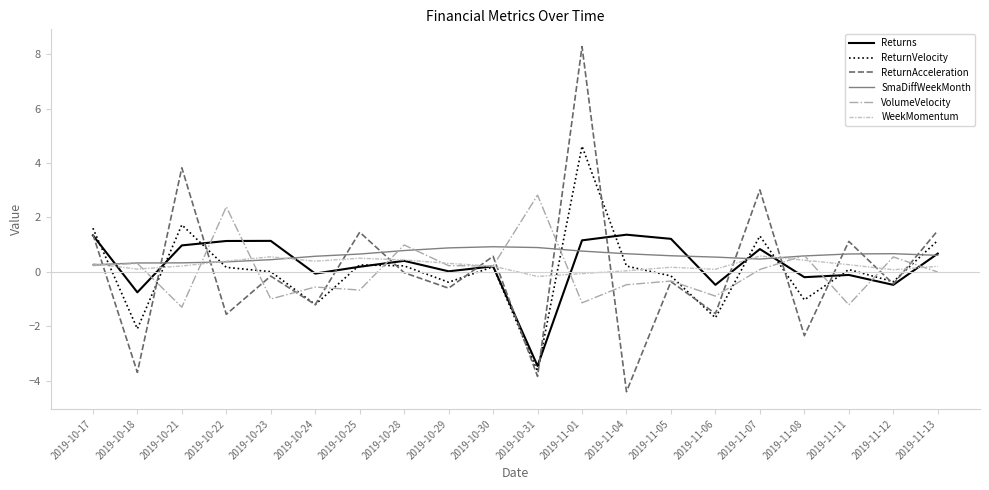

What is the minimum value for ReturnVelocity?

-3.7